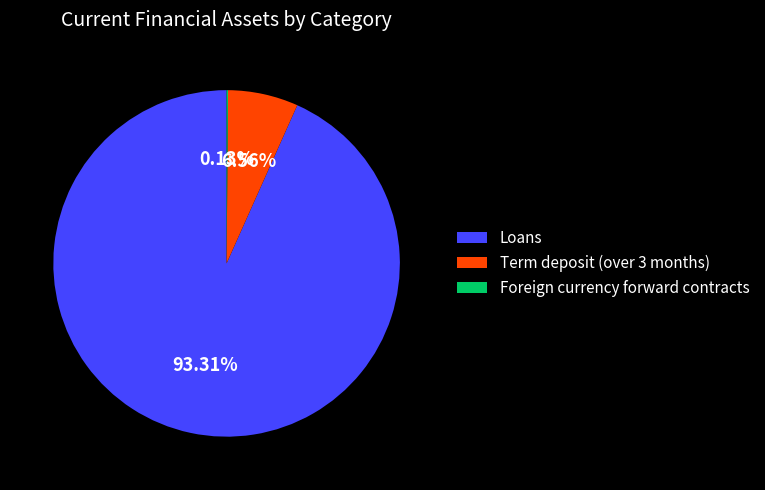

Combined, do Term deposit (over 3 months) and Loans account for over 50%?

Yes